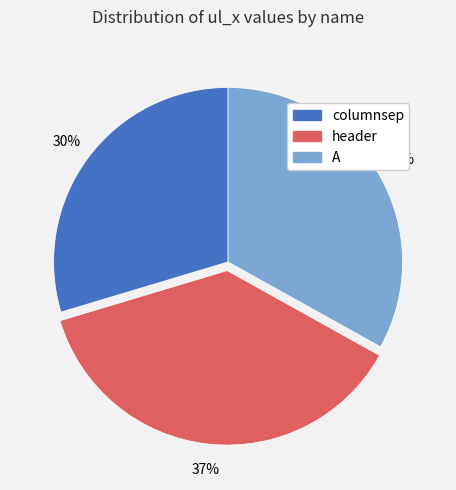

Which category has the smallest portion of the pie?

columnsep